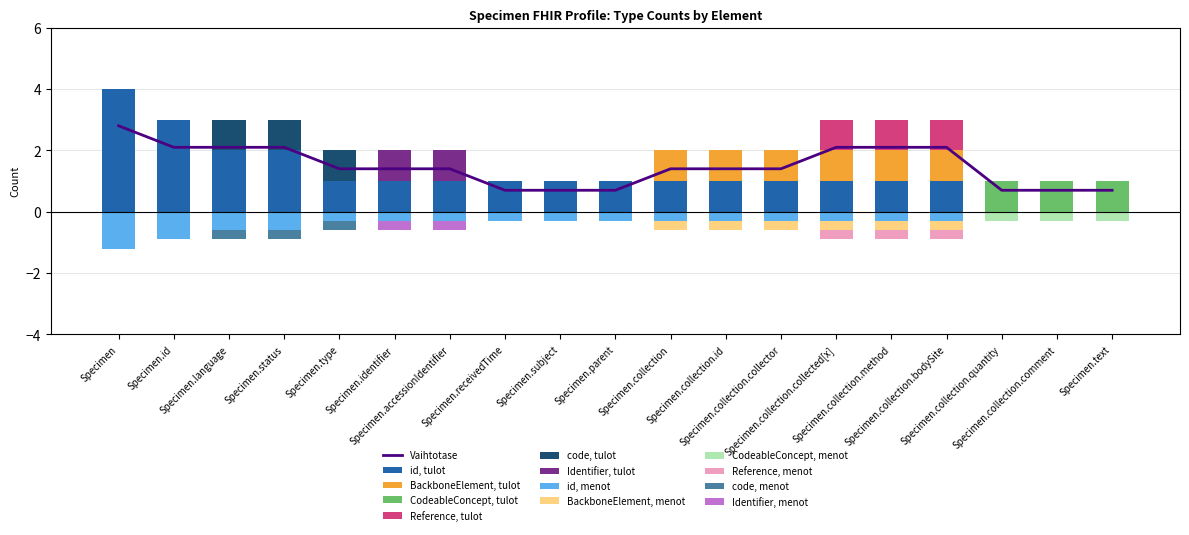

At which label is Reference closest to 0?

Specimen